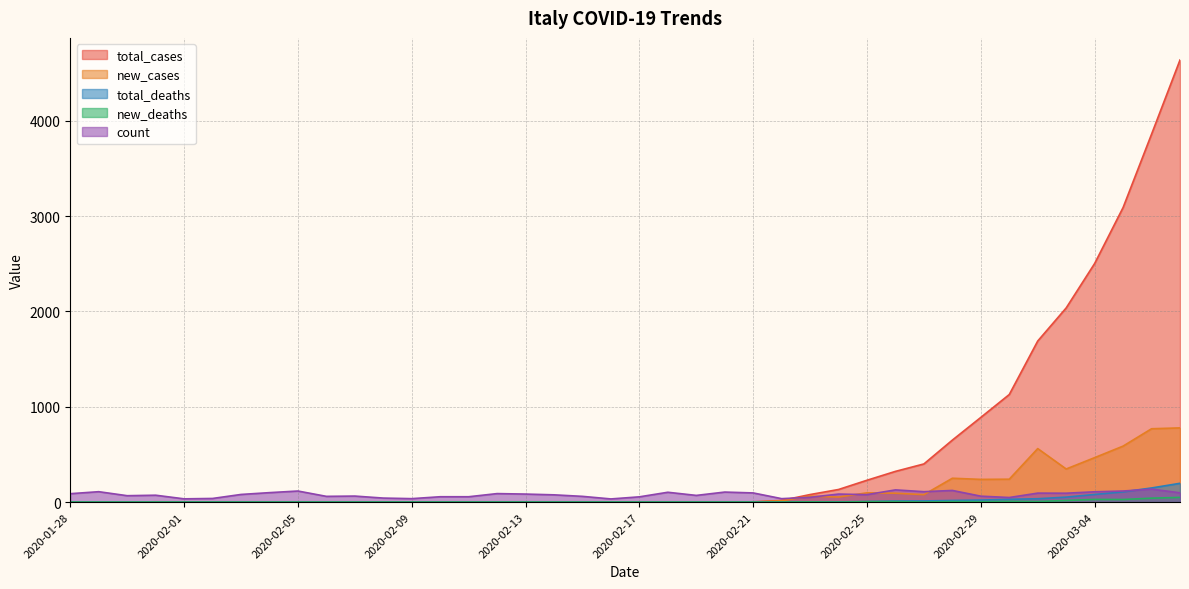

True or false: new_deaths and new_cases cross at least once.

False